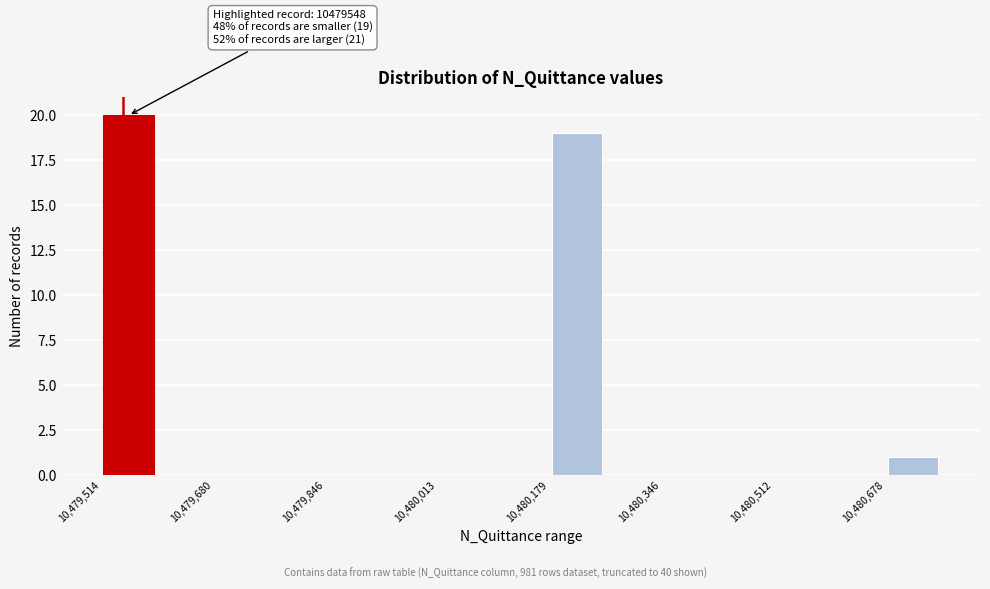

Which range on the x-axis has the tallest bar?

10479520 to 10479600